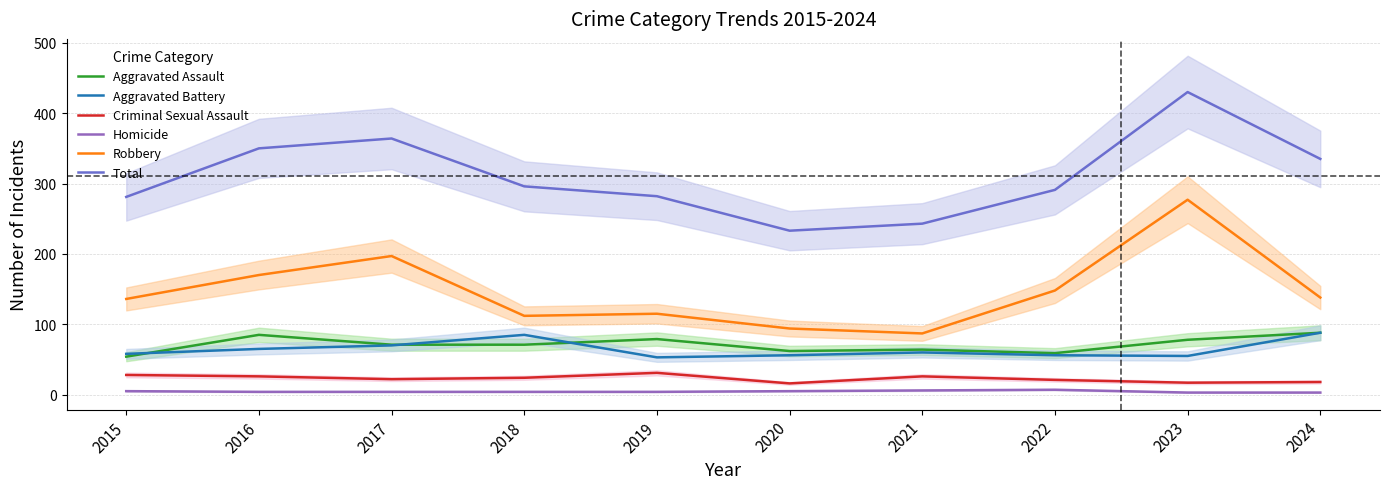

What are all the series names shown in the legend?

Aggravated Assault, Aggravated Battery, Criminal Sexual Assault, Homicide, Robbery, Total